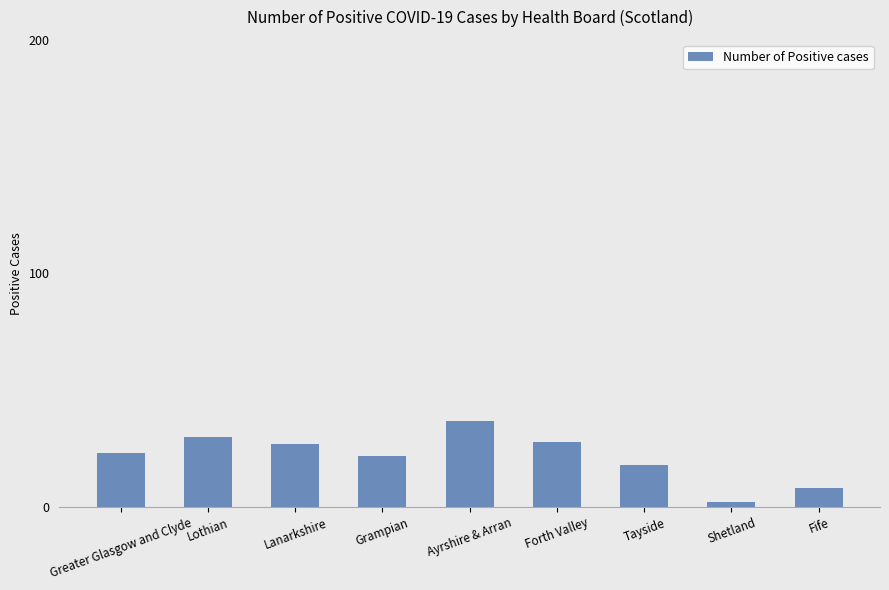

At which category does the chart reach its peak across all series?

Ayrshire & Arran